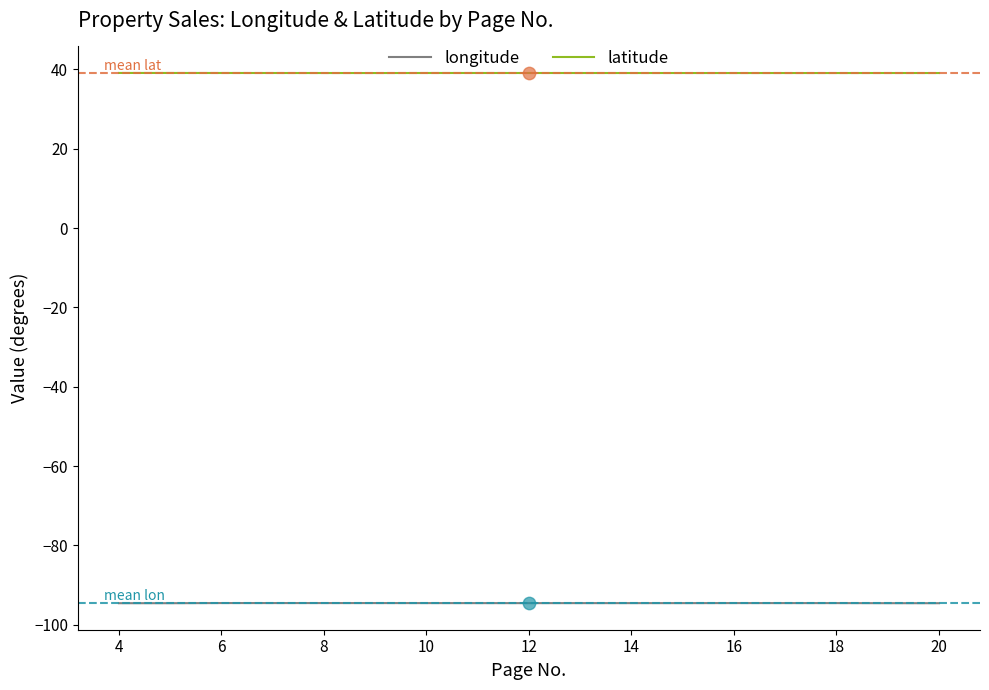

List the series in order of their overall mean, highest first.

latitude, longitude